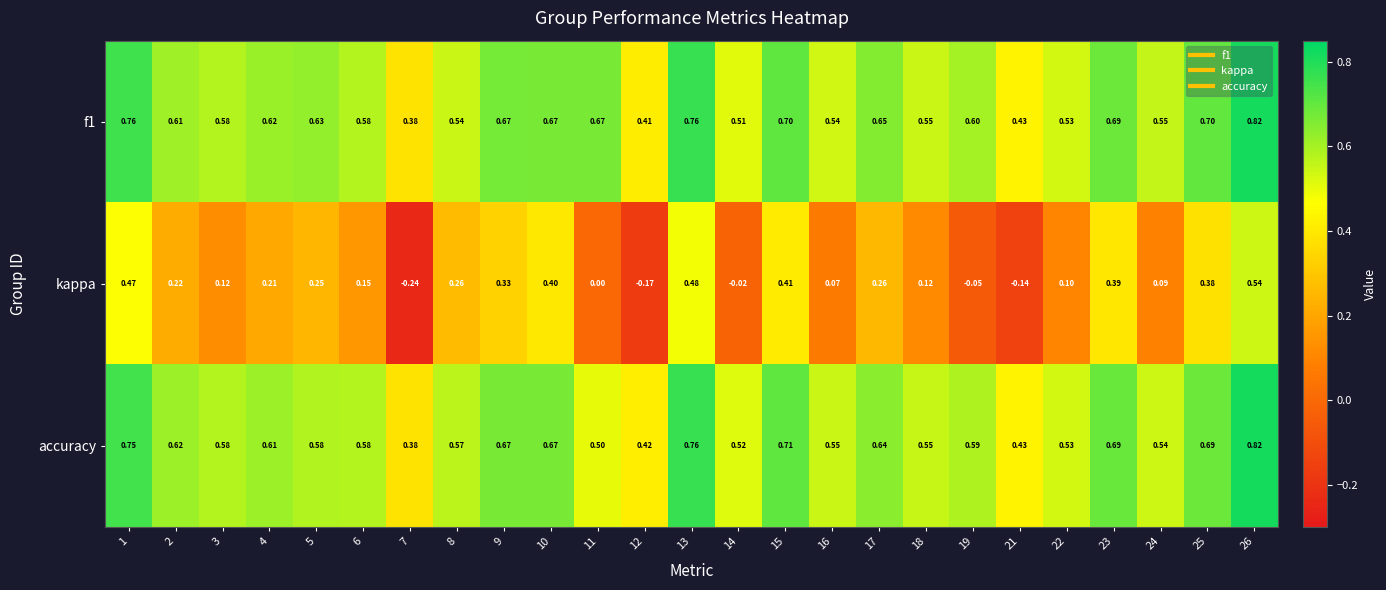

Rank the series at 25 from lowest to highest value.

kappa, accuracy, f1